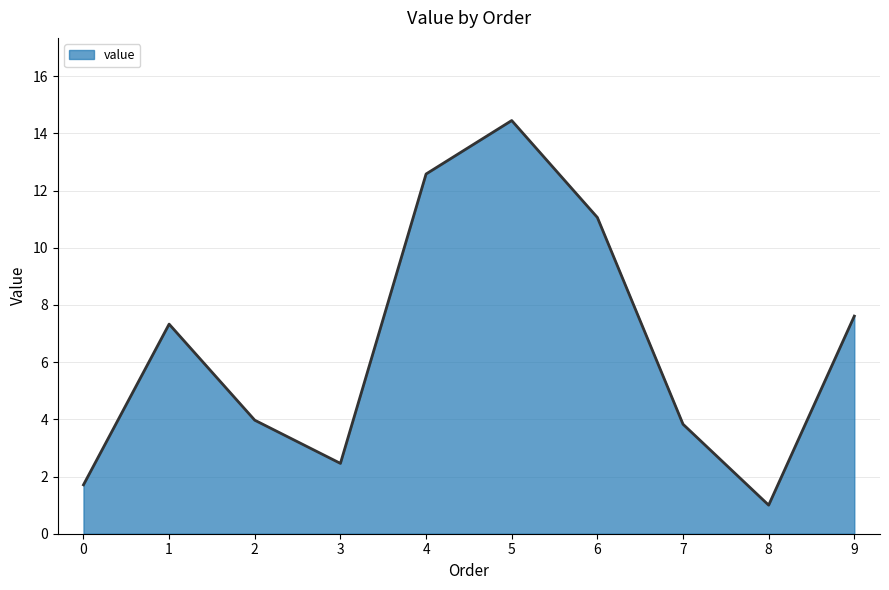

Does the chart display data point markers on the line(s)?

No